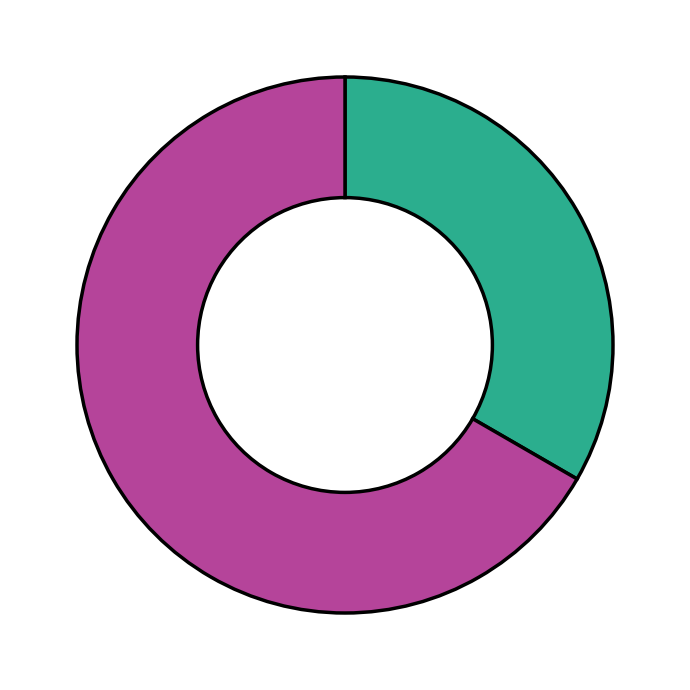

Is there any slice that represents more than half of the pie?

Yes